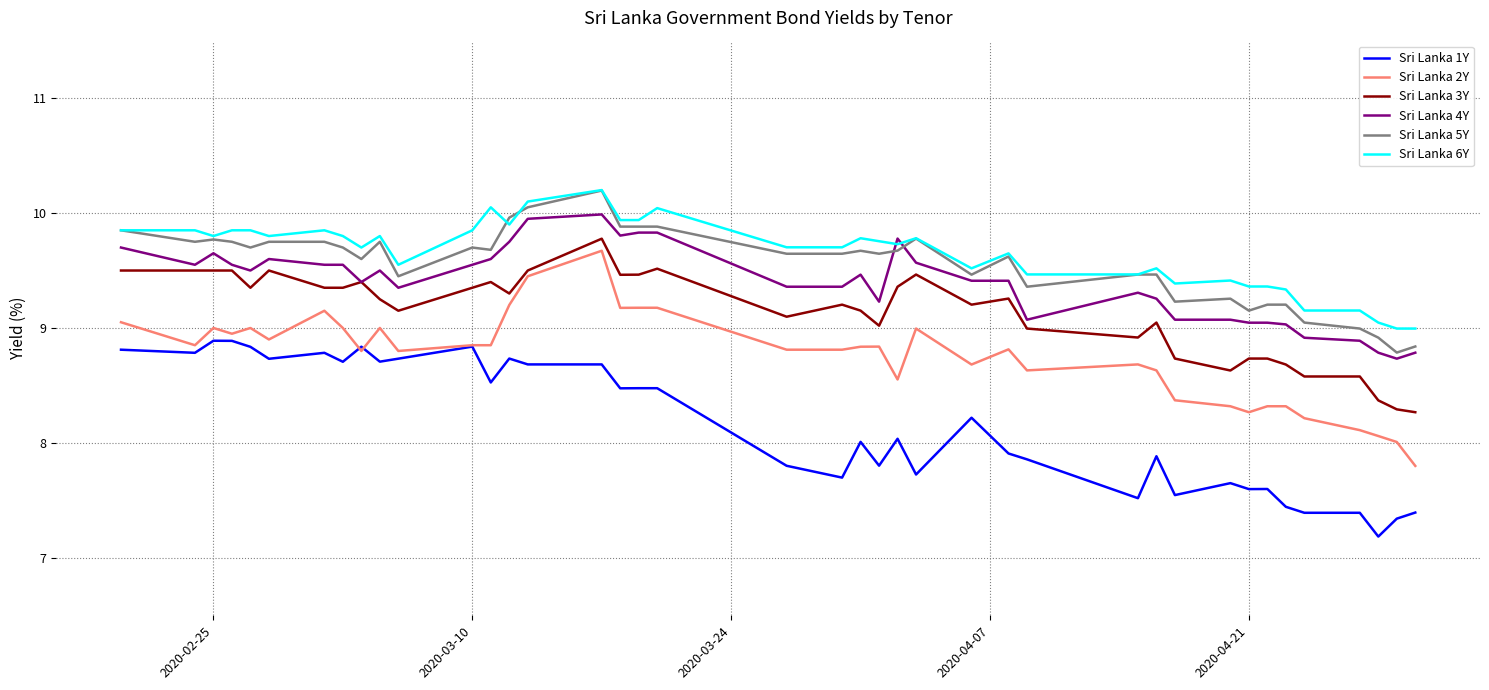

True or false: Sri Lanka 4Y and Sri Lanka 2Y intersect in this chart.

False